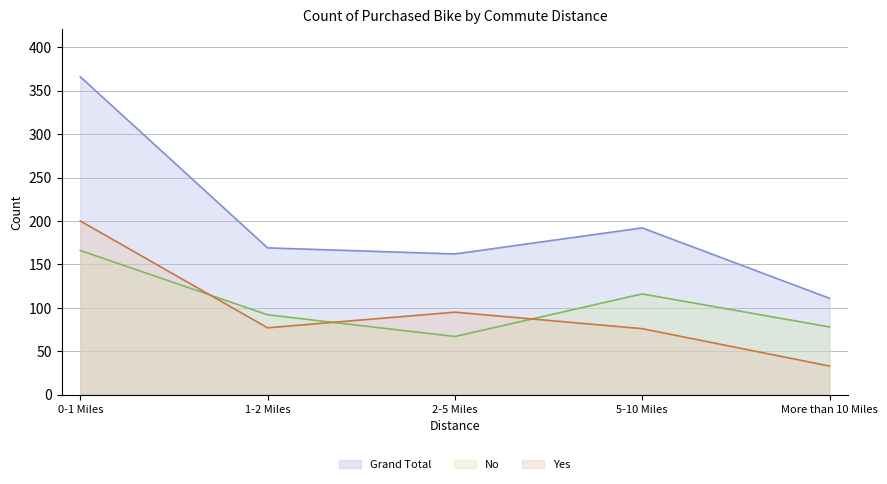

True or false: No and Grand Total intersect in this chart.

False